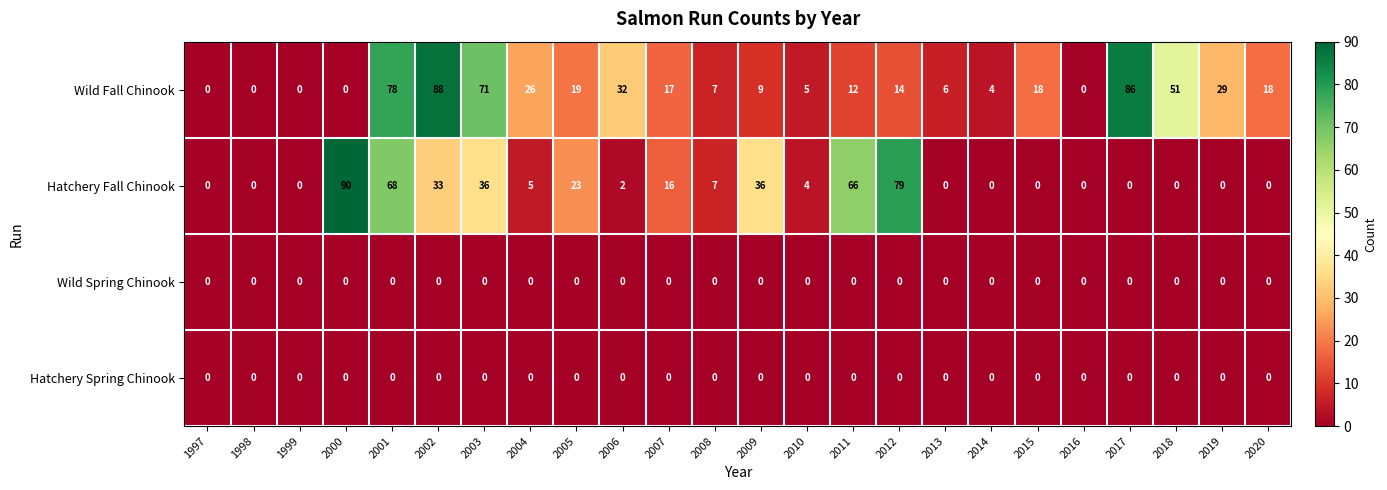

At which label does Wild Fall Chinook reach its peak?

2002